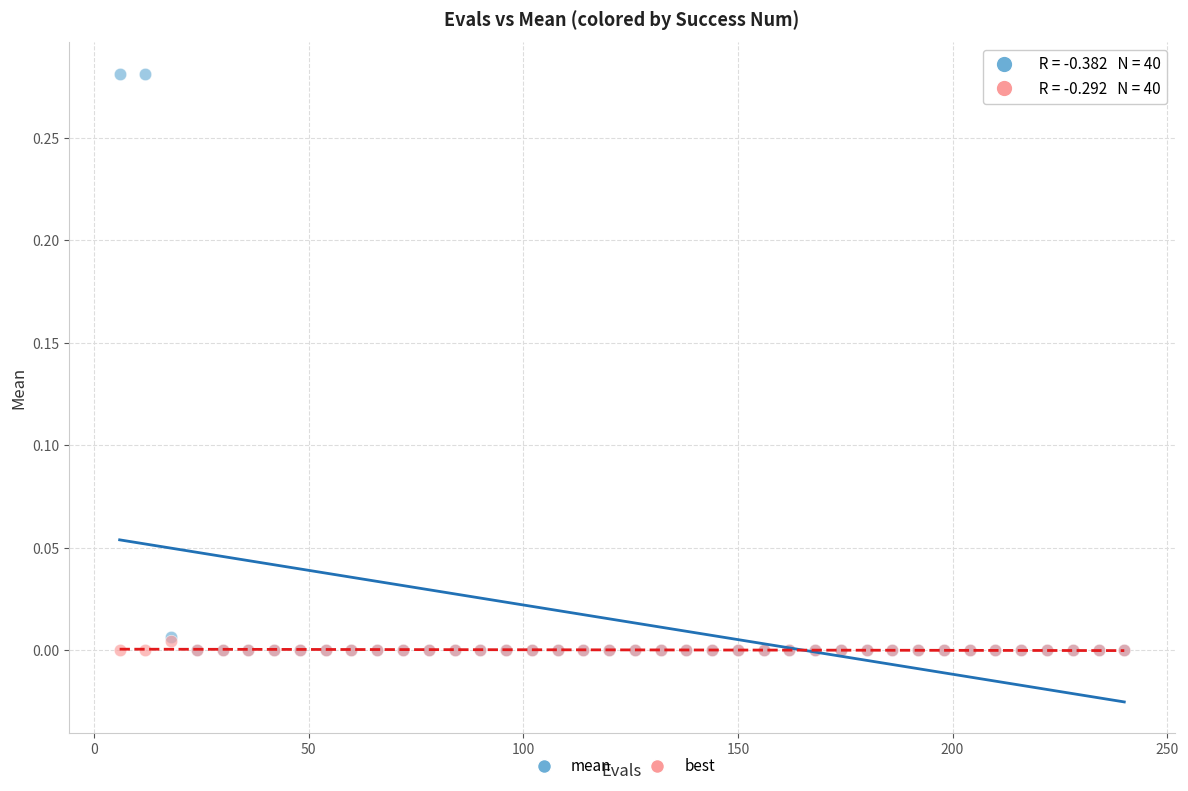

What are all the series names shown in the legend?

mean, best